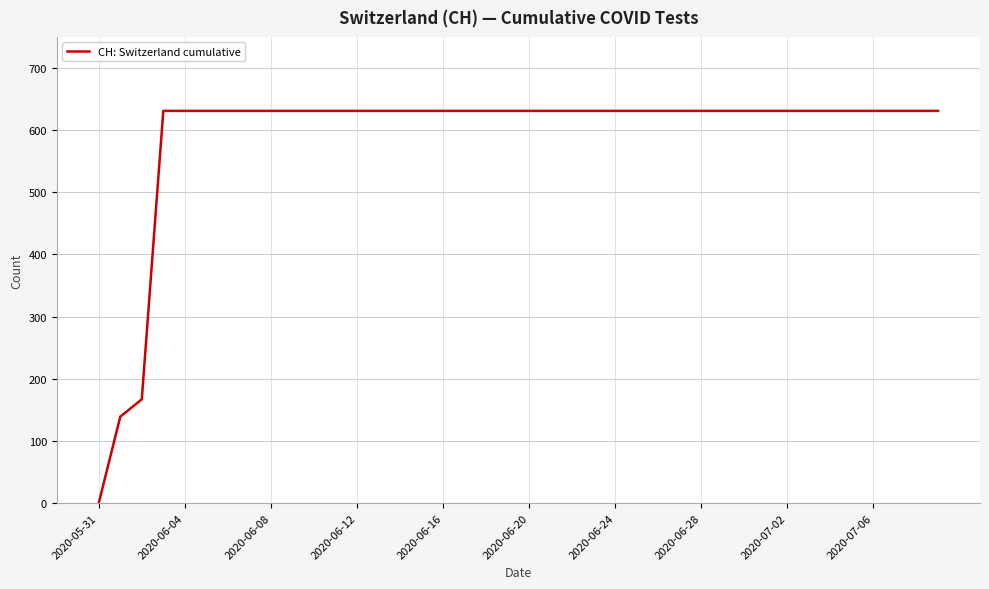

What is the maximum value shown in the chart?

631